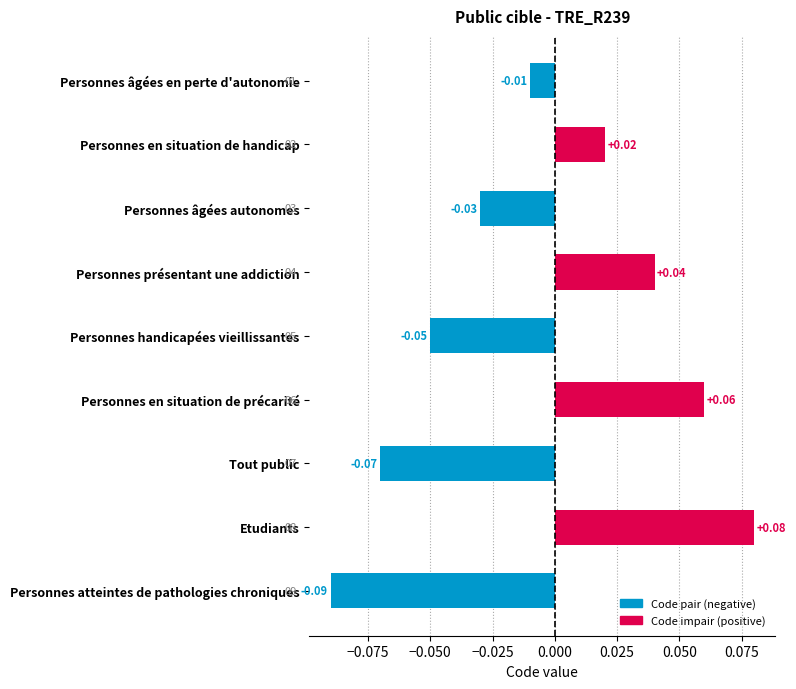

How many bars are there in total?

9